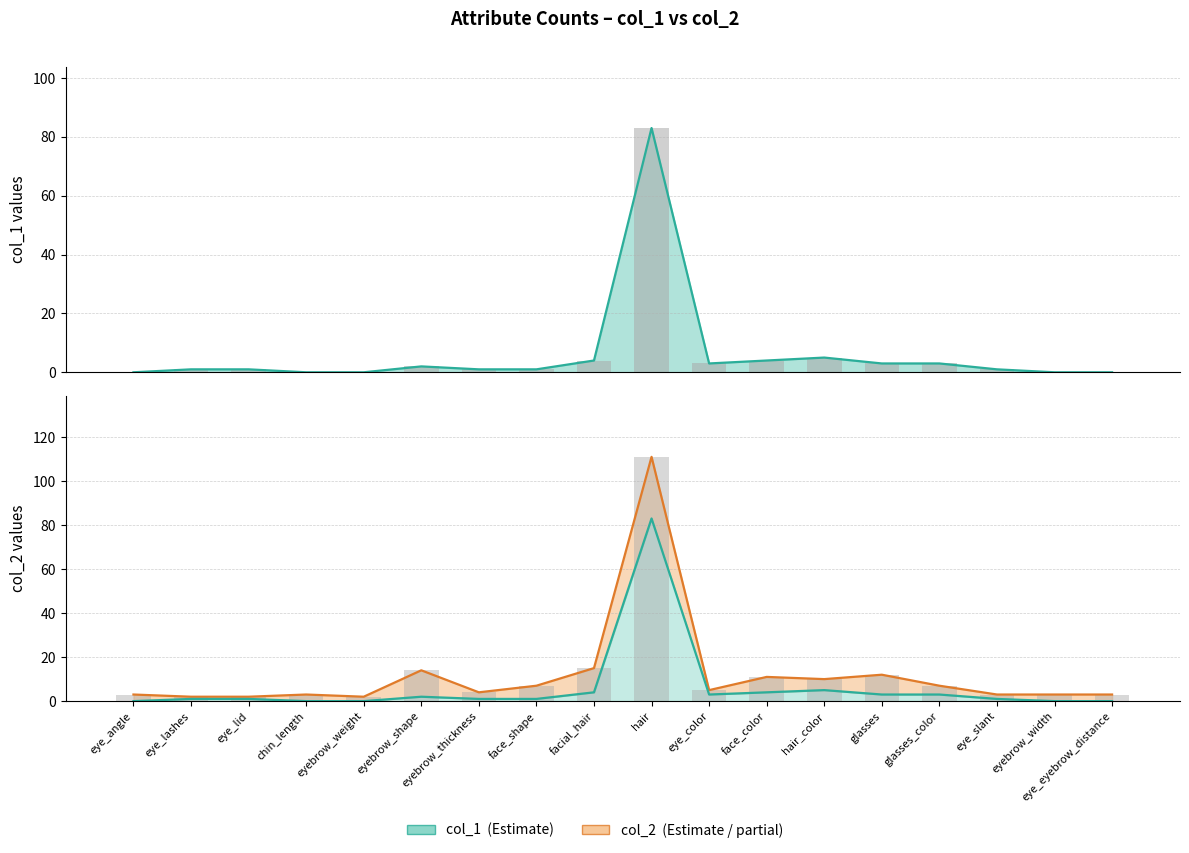

What is the label of the 7th bar from the left?

eyebrow_thickness